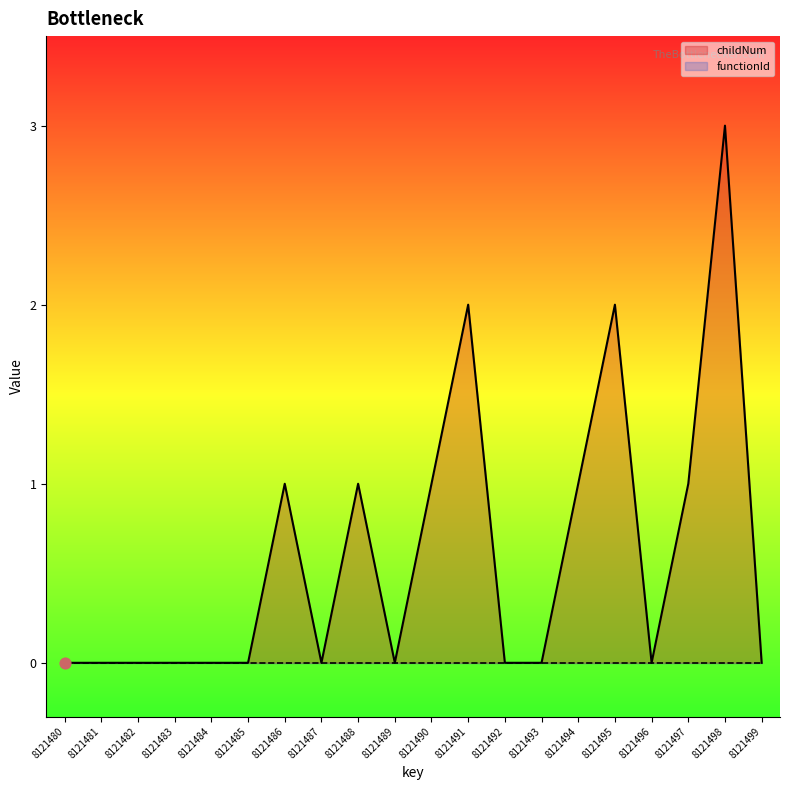

Which series has the largest total across all categories?

childNum